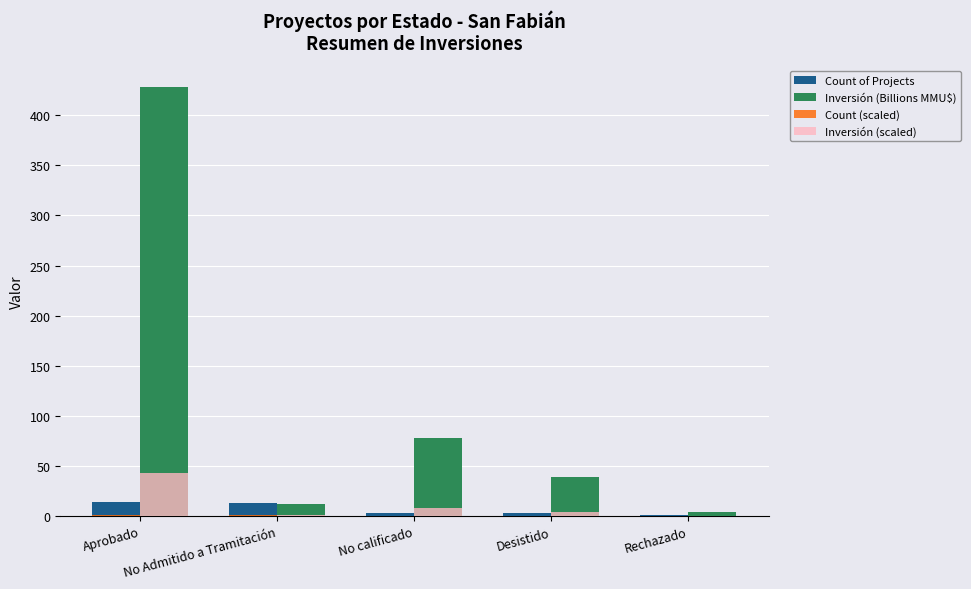

How many data points in Inversión (Billions MMU$) are above 38?

3